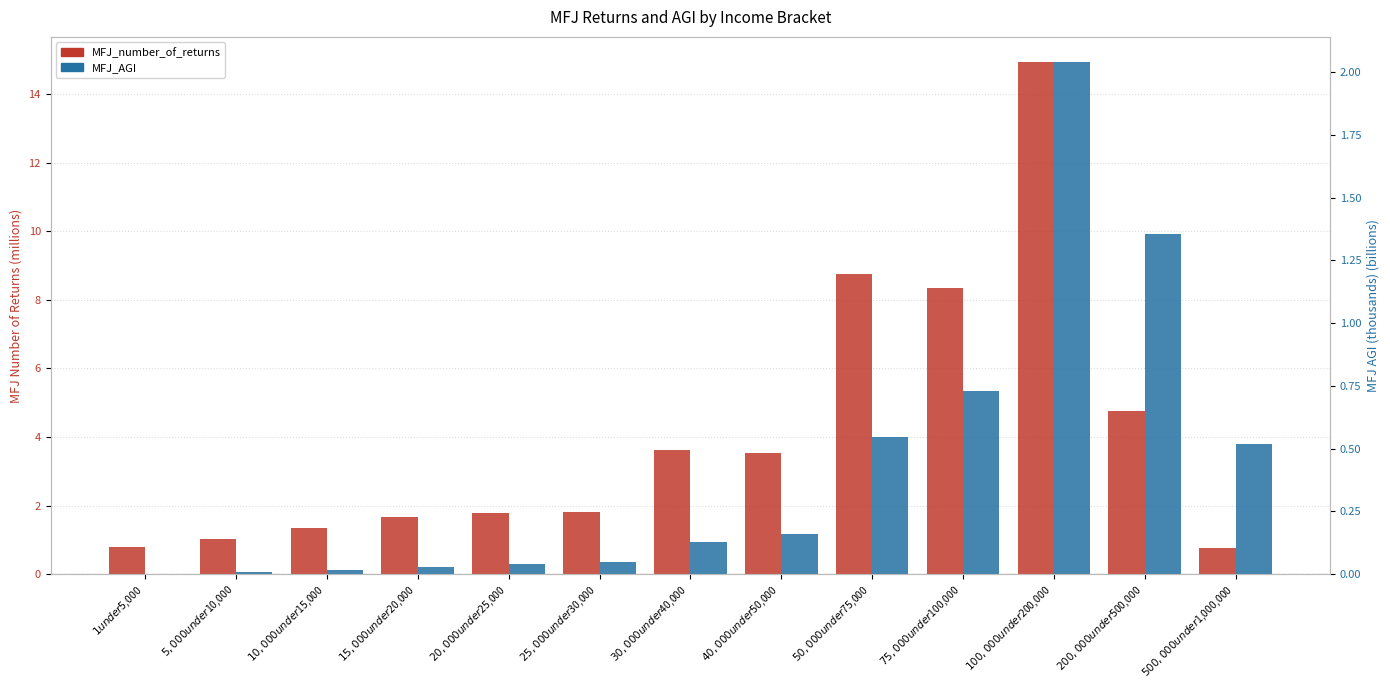

What is the label of the 8th bar from the left?

$40,000 under $50,000